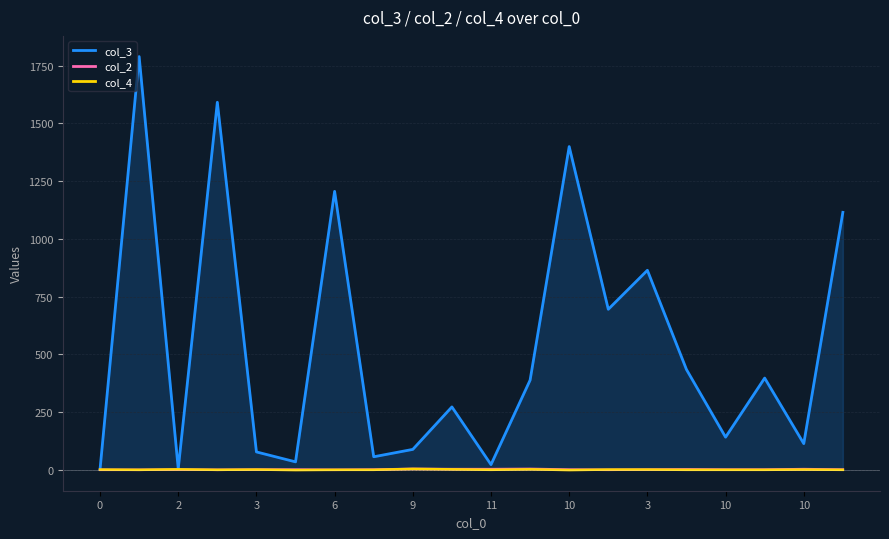

The value of col_2 at 2 is -0.5. True or false?

True